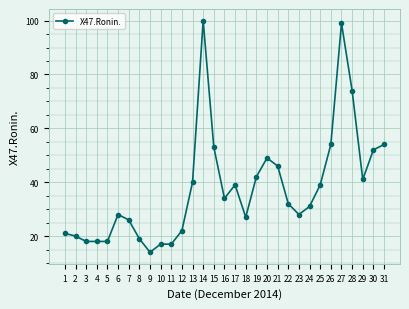

True or false: there are more than 2 points higher than both neighbors.

True